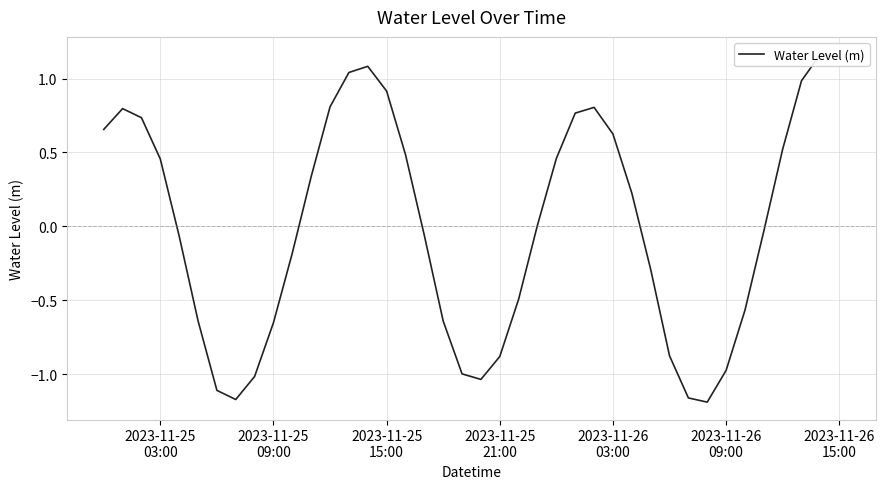

What is the minimum value shown in the chart?

-1.2